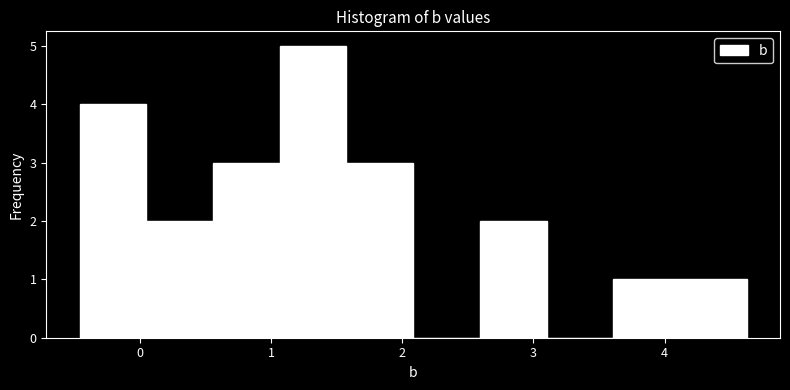

How tall is the bar that spans 0.0 to 0.6 on the x-axis? Neither the bar edges nor the heights are printed on the chart, so give them approximately, as read against the axes.

2